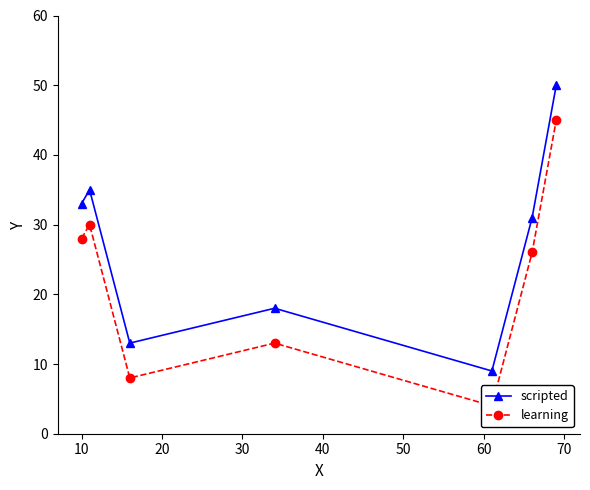

What is the highest value of the scripted series?

50